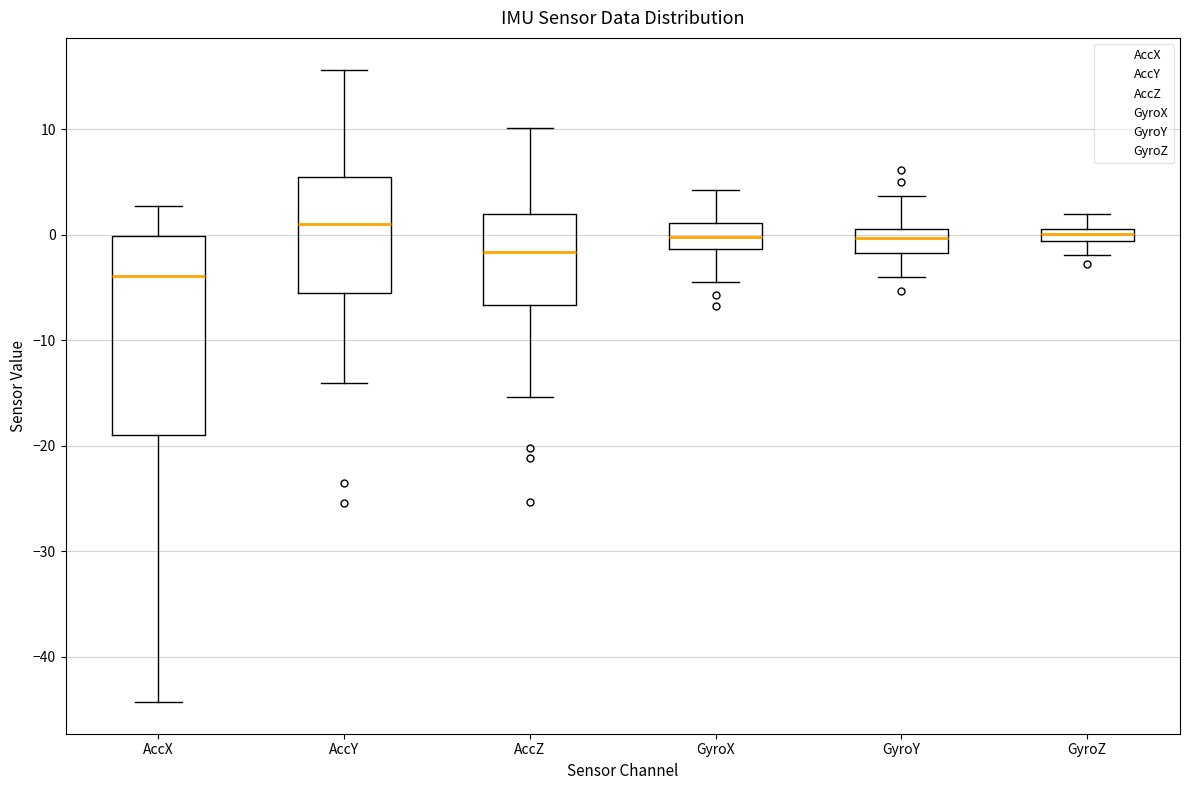

Where is the upper edge of the box for GyroZ on the y-axis? The values are not printed on the chart, so give them approximately, as read against the axis.

1